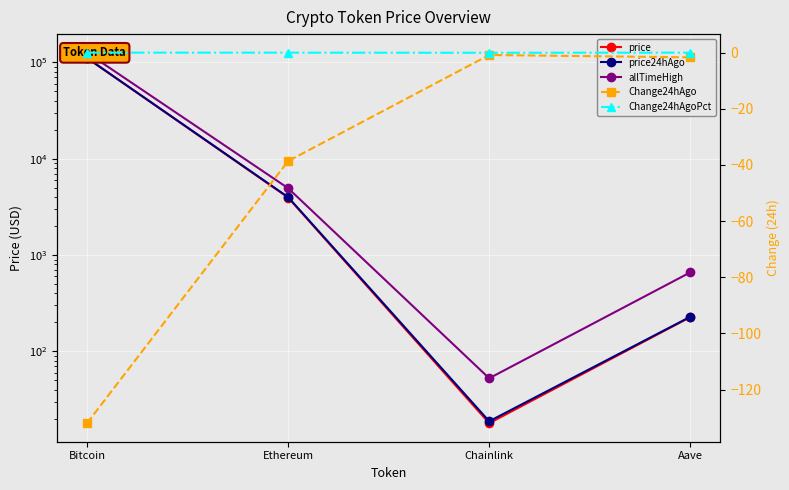

Reading right to left, list all the values displayed in this chart.

price: 227.3	18.0	3955.4	110943.0
price24hAgo: 228.9	18.9	3994.1	111075.0
allTimeHigh: 661.7	52.7	4946.1	126080.0
Change24hAgo: -1.7	-0.8	-38.6	-132.0
Change24hAgoPct: -0.0	-0.0	-0.0	-0.0